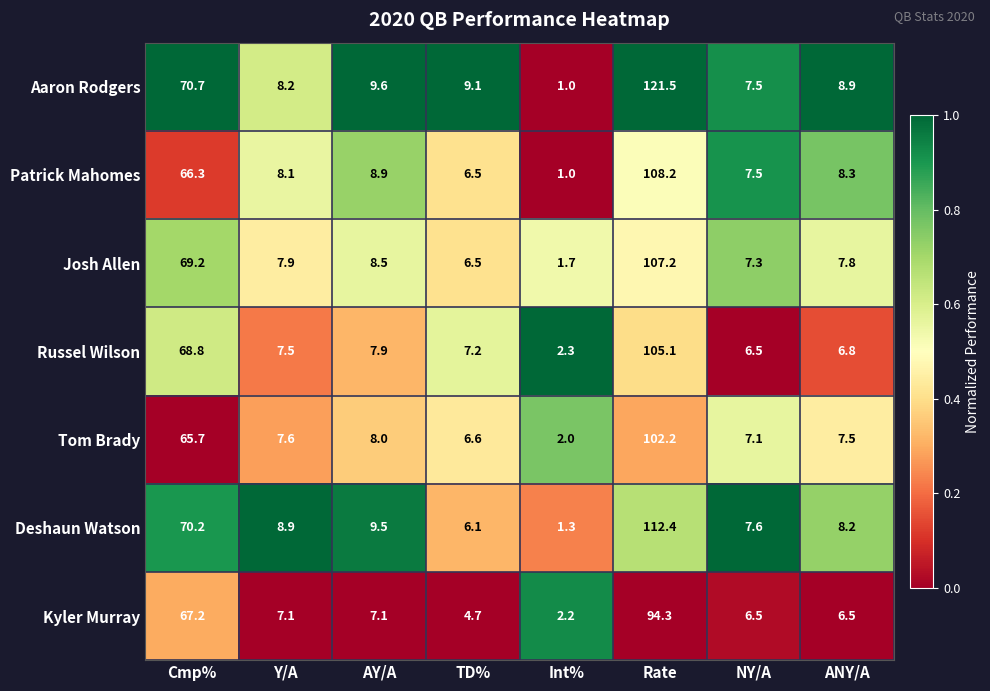

What is the difference between the second highest and second lowest values in the Tom Brady series?

59.1